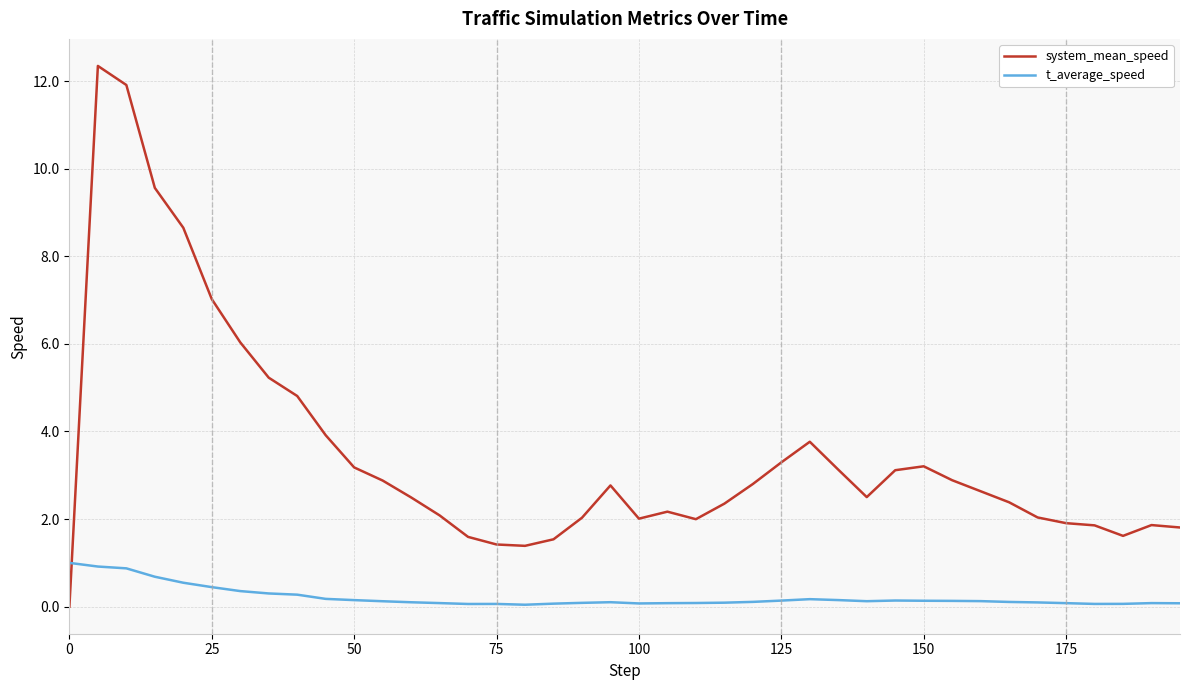

What is the highest value of the t_average_speed series?

1.0